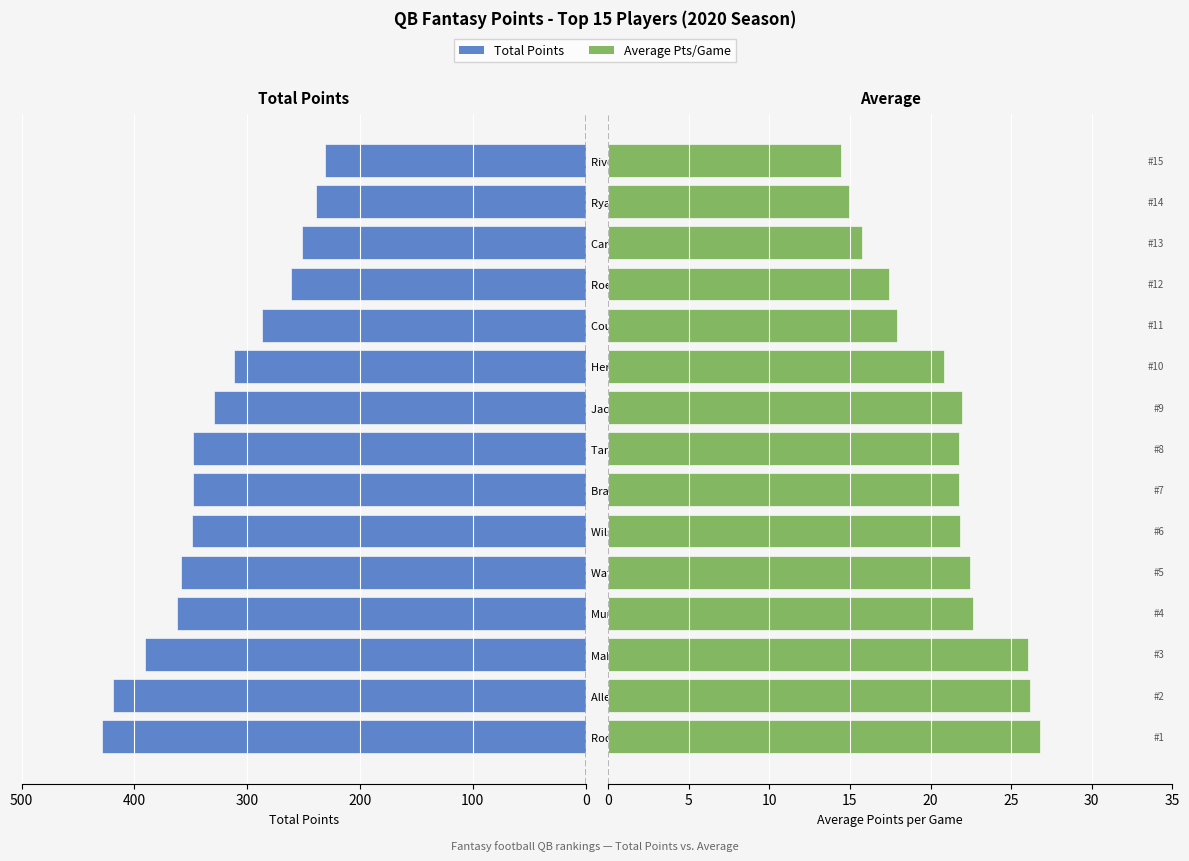

Which series has the largest total across all categories?

Total Points